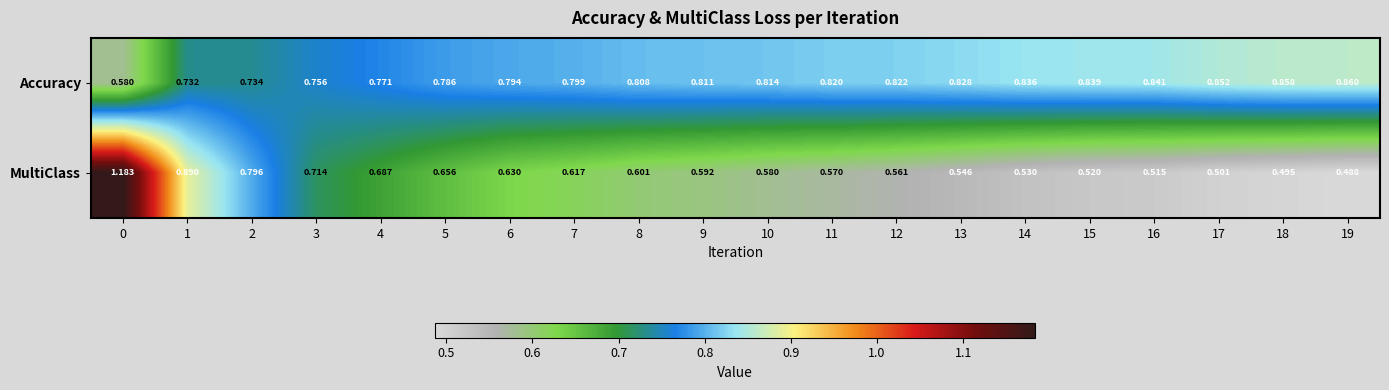

Rank the series at 11 from highest to lowest value.

Accuracy, MultiClass